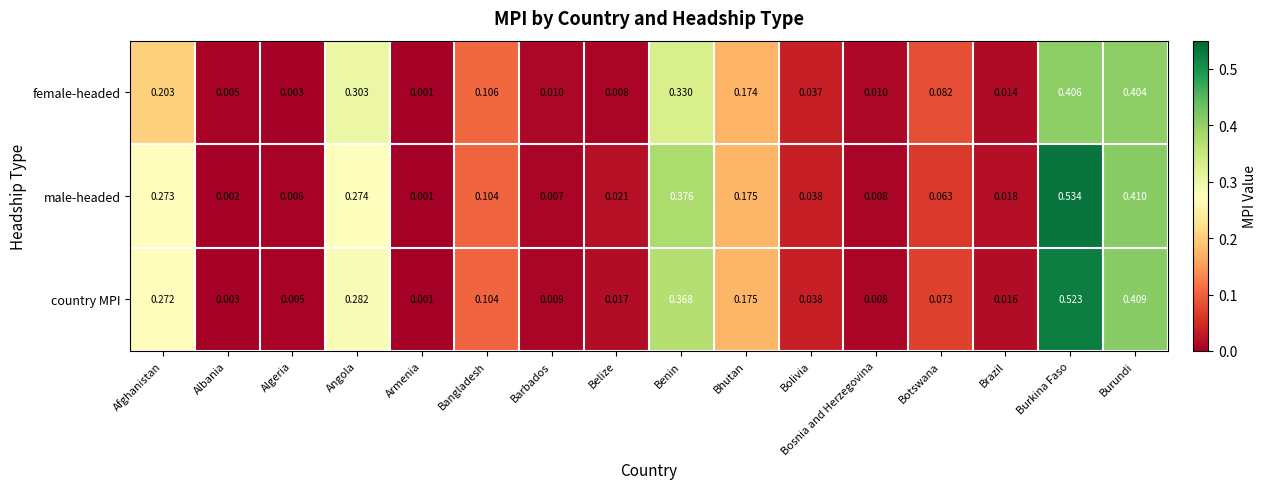

Where is female-headed nearest to the value 0?

Armenia